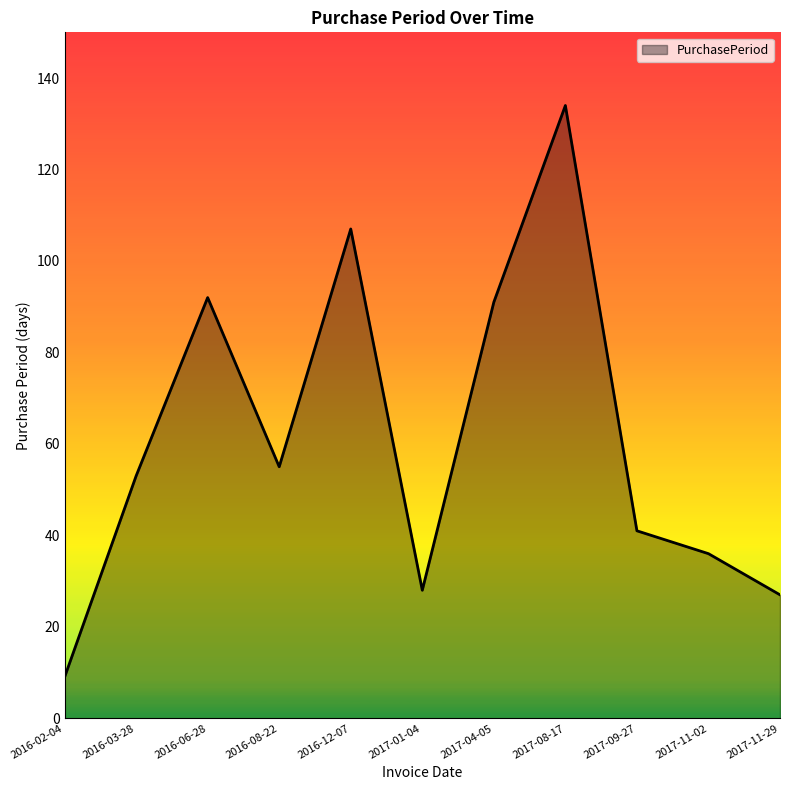

Which label corresponds to the largest value in the chart?

2017-08-17